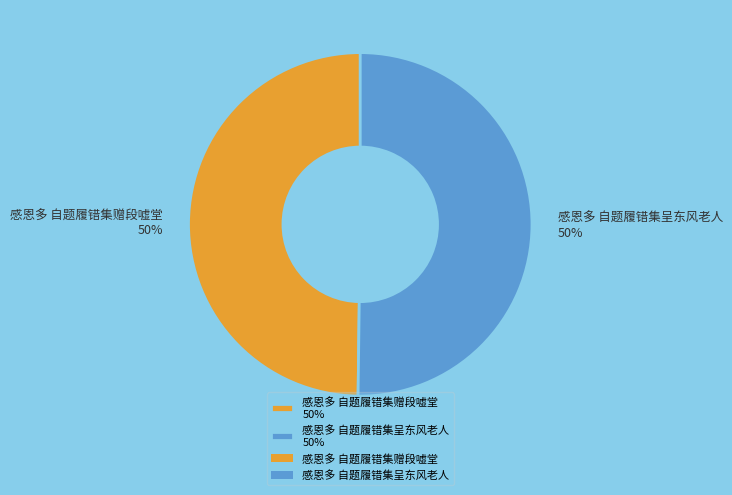

Is it true that 感恩多 自题履错集呈东风老人 is 44% of the pie?

False